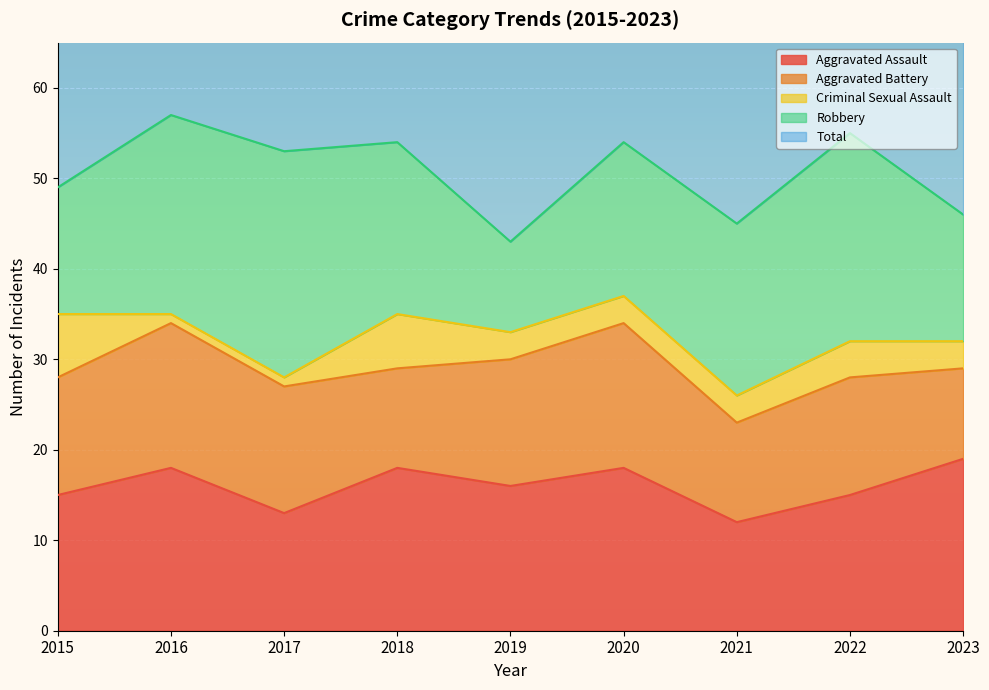

Where do Robbery and Aggravated Battery first cross each other?

2018 and 2019